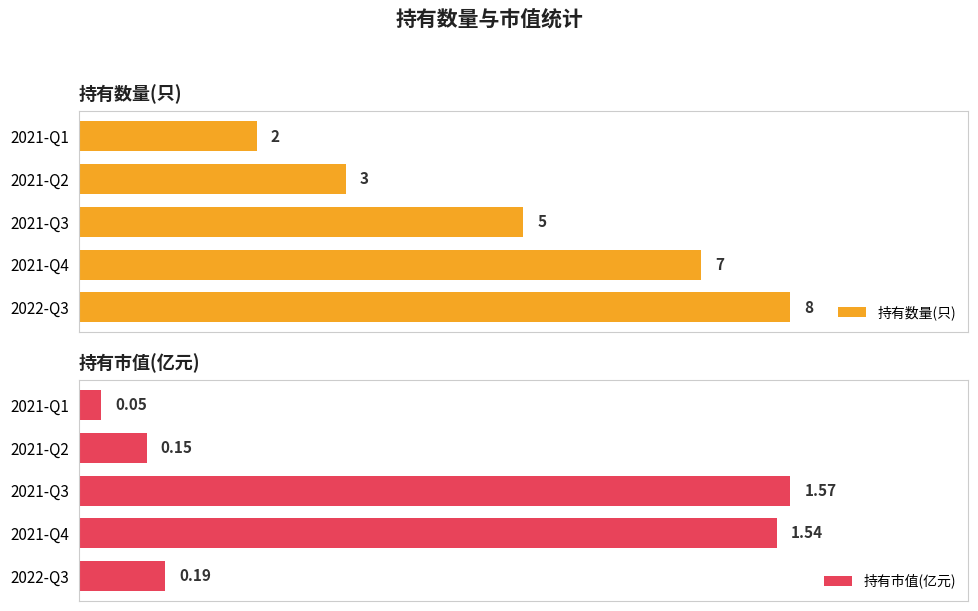

How many bars are there in total?

10